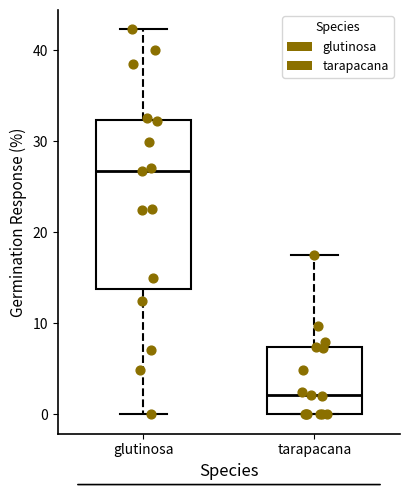

Which box has the lowest median line?

tarapacana